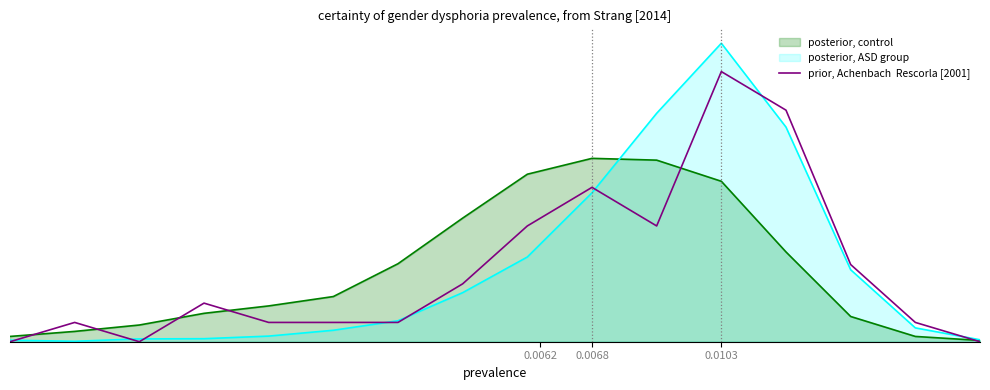

True or false: the data shows 0.1 at 15.

False